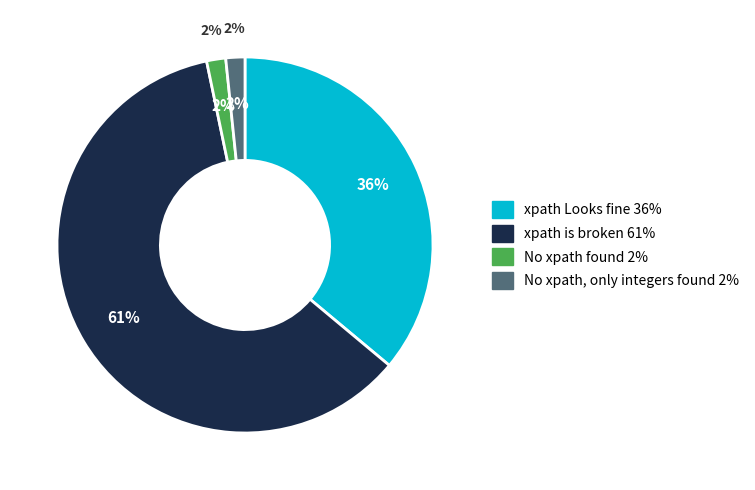

Is it true that No xpath, only integers found is 2% of the pie?

True